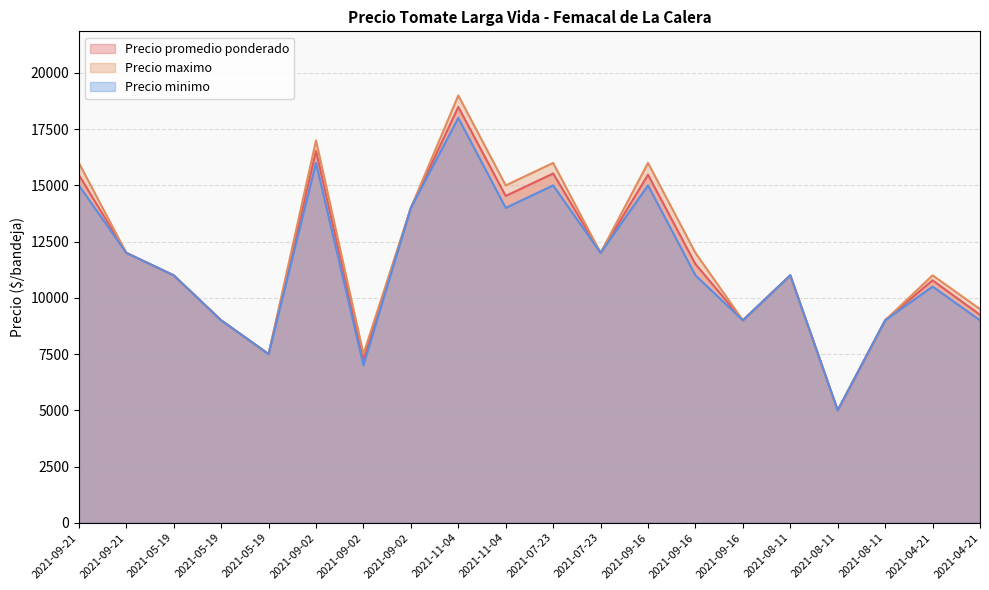

Which series has the largest range (max minus min)?

Precio maximo